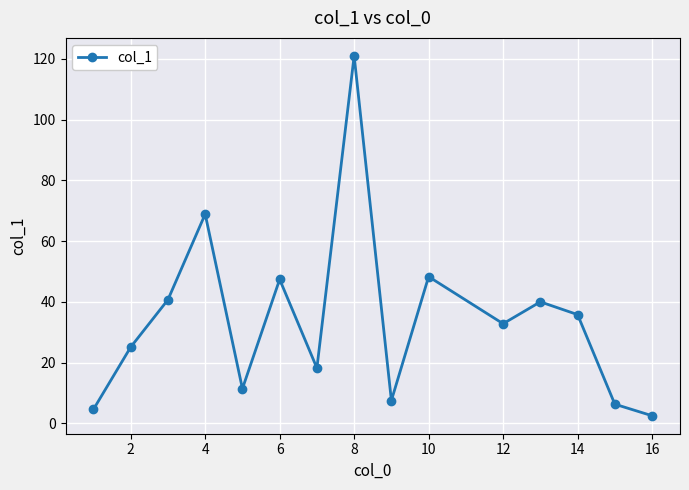

What is the greatest value displayed?

121.0